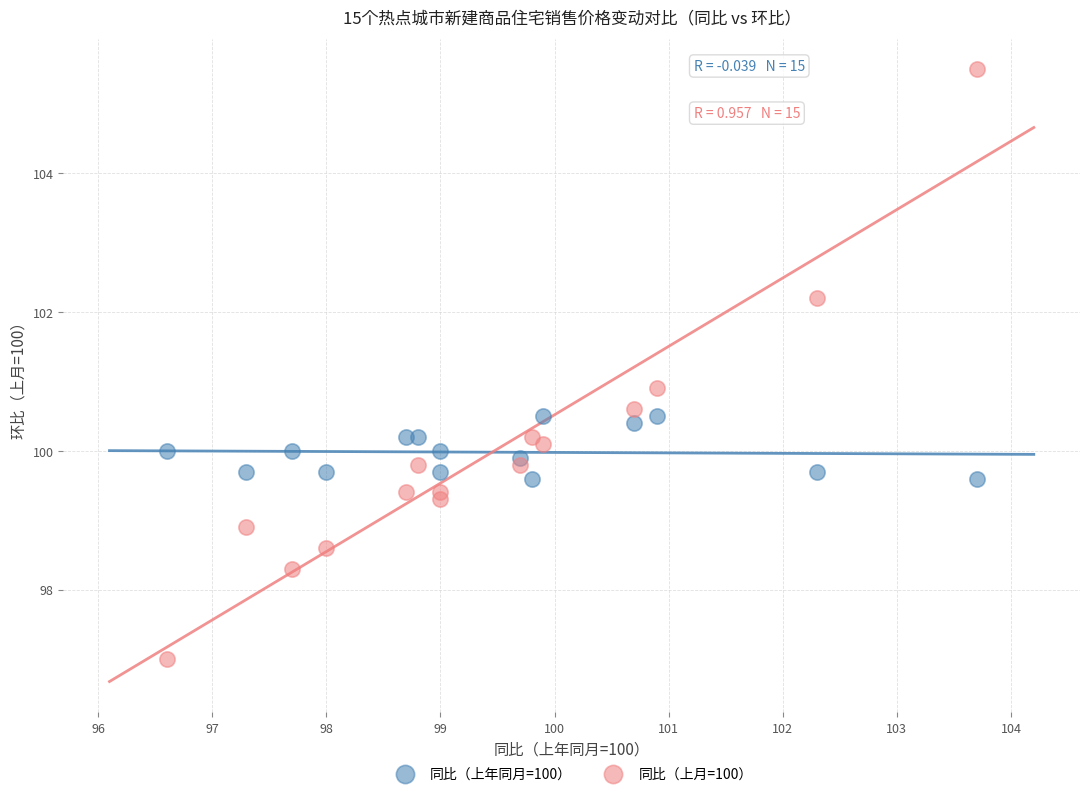

Which series reaches the maximum Y coordinate?

同比（上月=100）